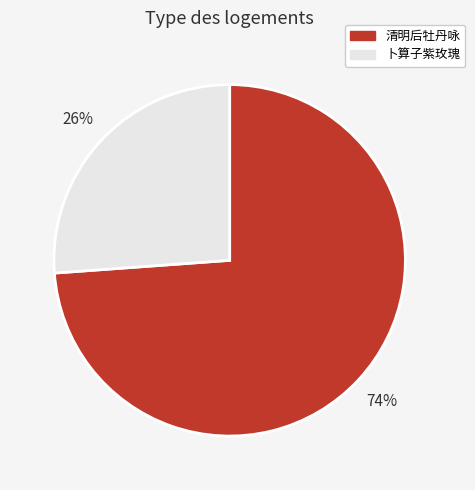

To the nearest percent, what is the average slice percentage?

50%